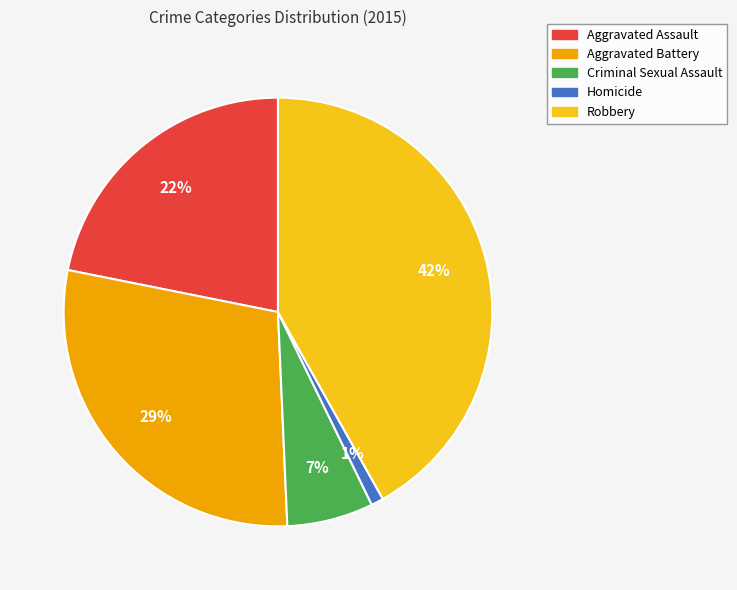

True or false: Aggravated Battery accounts for 17% of the total.

False